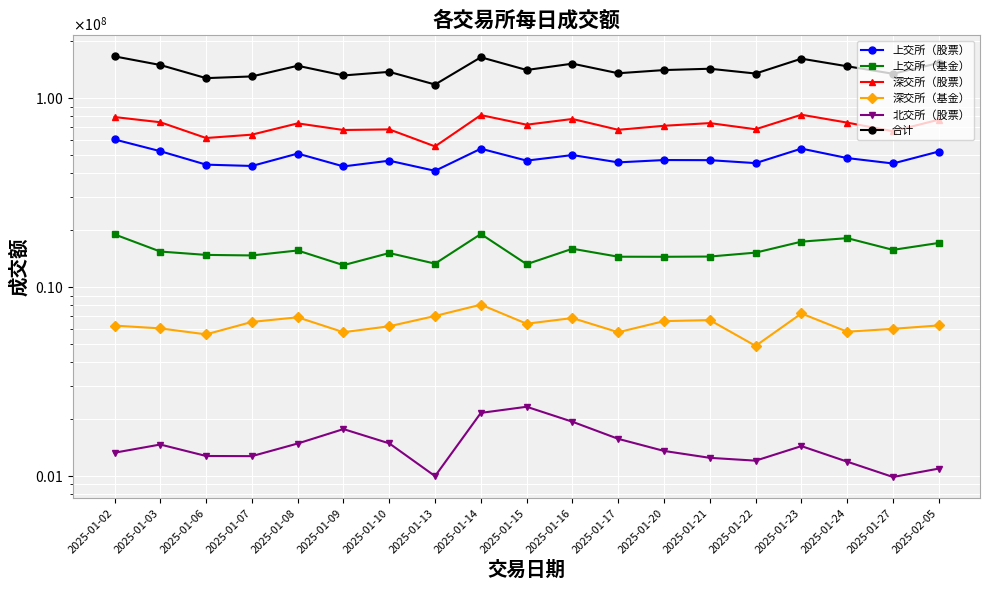

How many categories are shown in the chart?

19